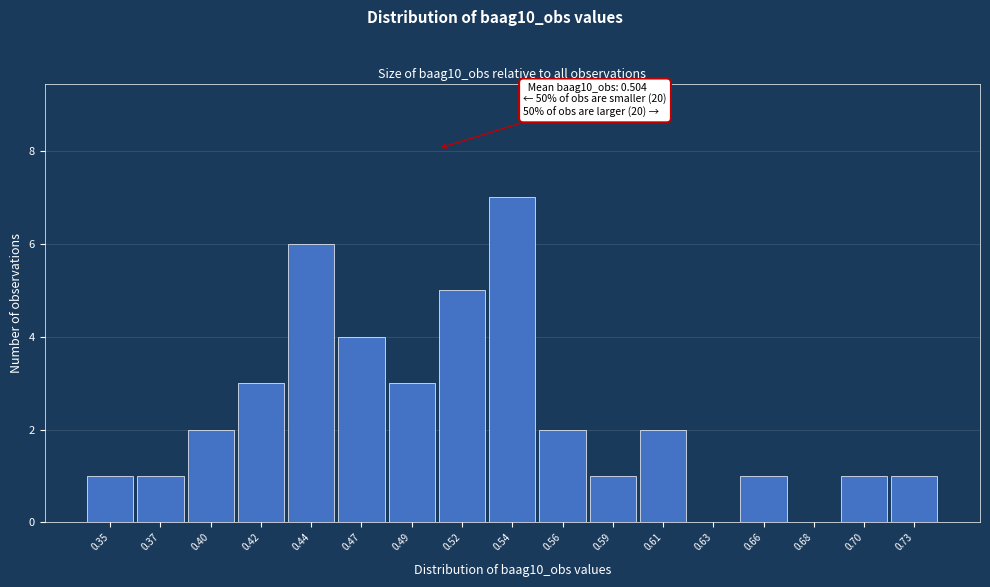

Reading left to right, extract all data points from this chart.

0.35=1	0.37=1	0.40=2	0.42=3	0.44=6	0.47=4	0.49=3	0.52=5	0.54=7	0.56=2	0.59=1	0.61=2	0.63=0	0.66=1	0.68=0	0.70=1	0.73=1